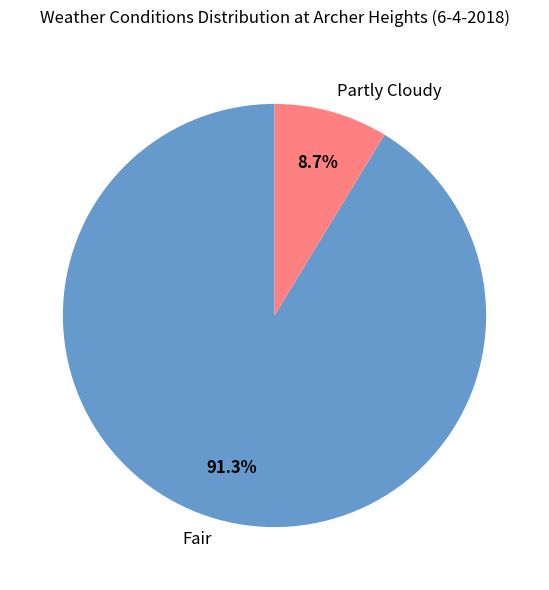

To the nearest percent, what percentage of the pie is Fair?

91%